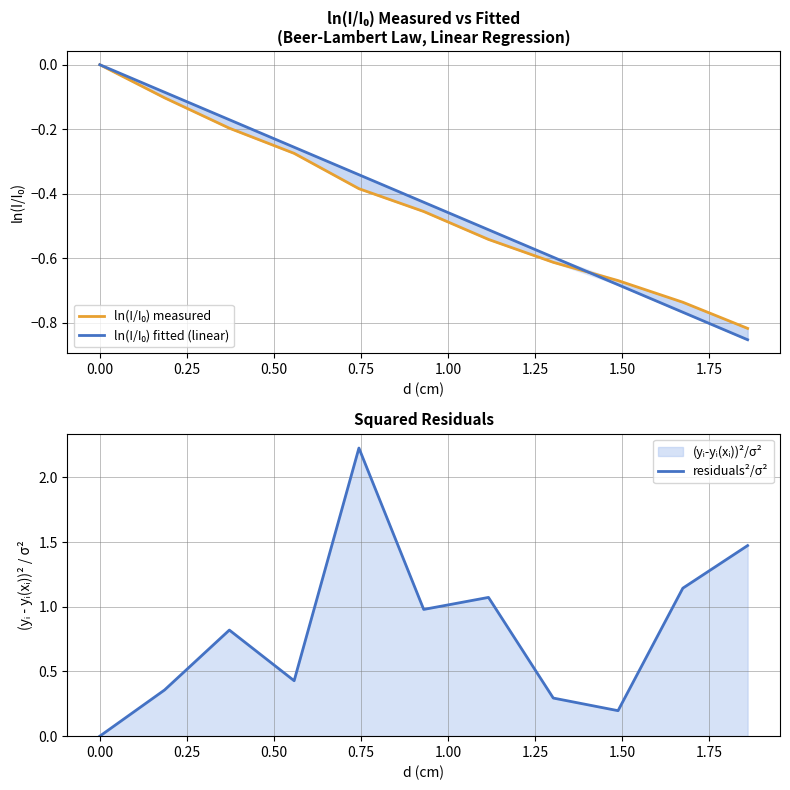

Count the number of data series in this chart.

3